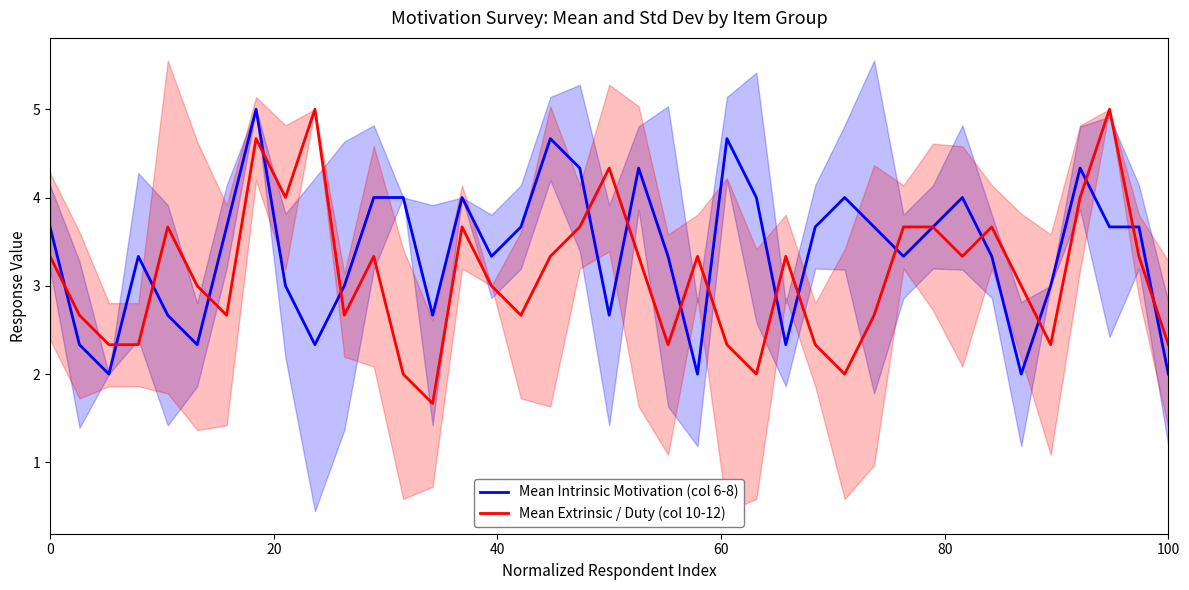

How many intersections are there between Mean Intrinsic Motivation (col 6-8) and Mean Extrinsic / Duty (col 10-12)?

18